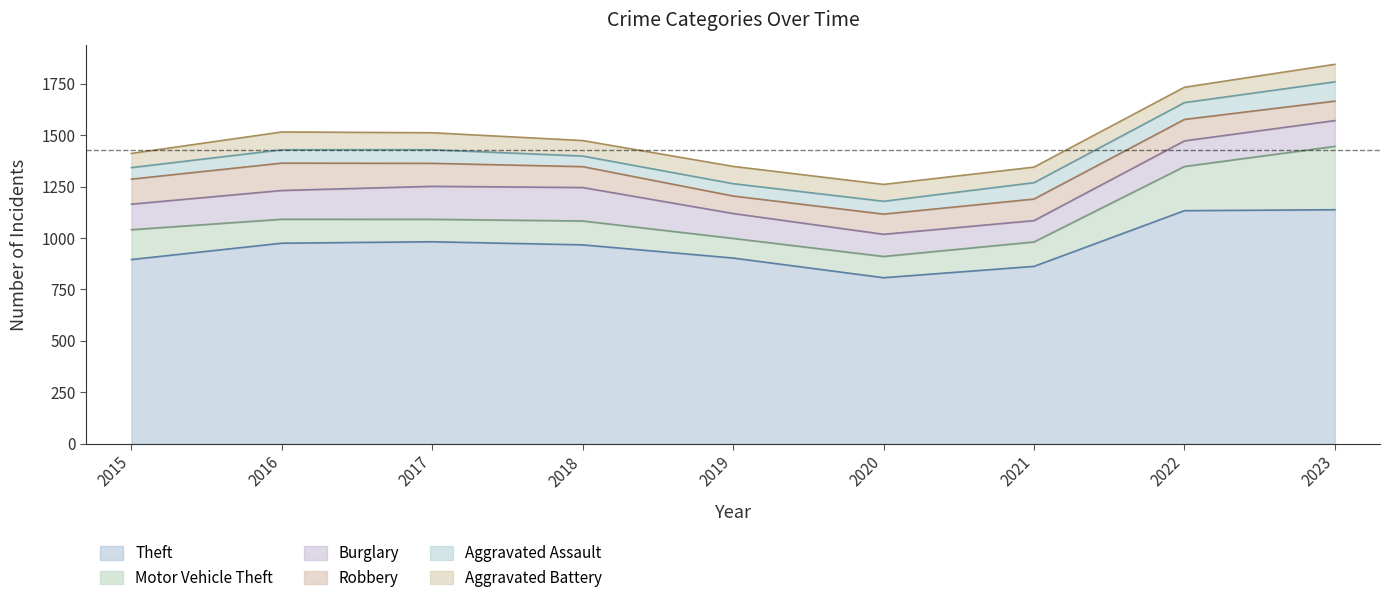

What is the total value across all series at 2022?

1732.0